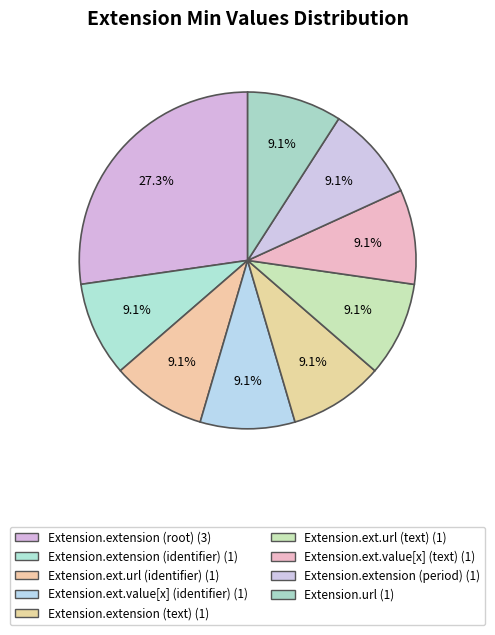

How many slices are in this pie chart?

9